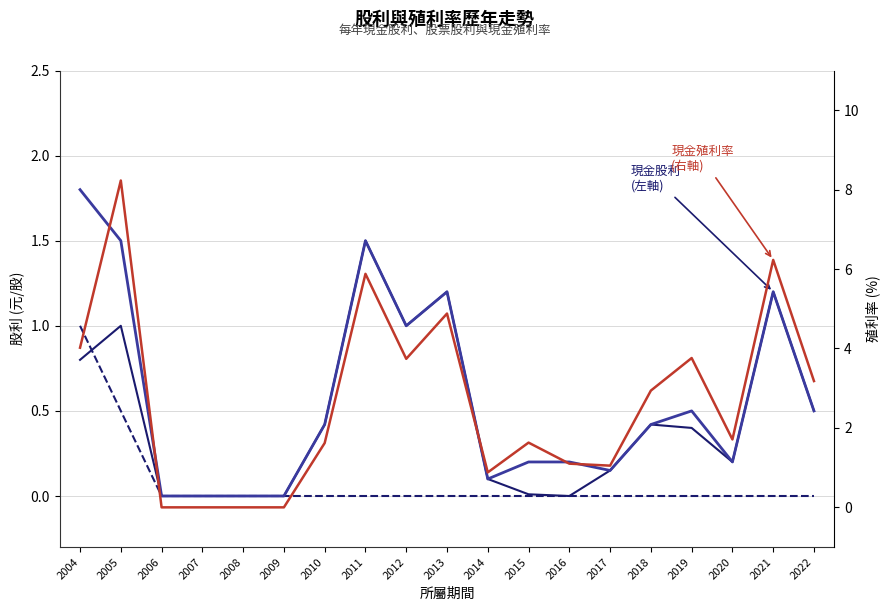

Which category has the lowest value in the 現金殖利率 series?

2006